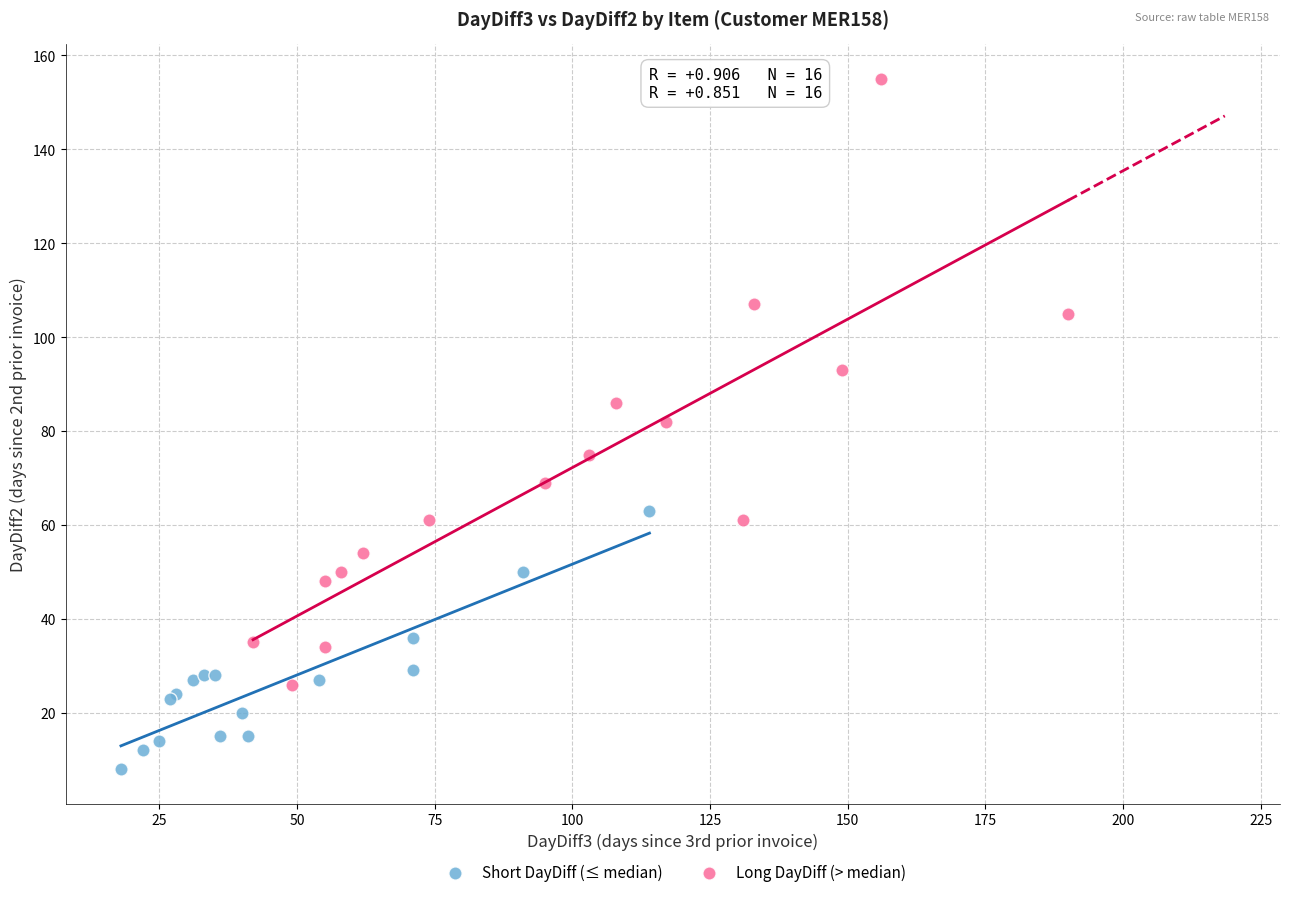

Which series contains the highest Y value?

Long DayDiff (> median)